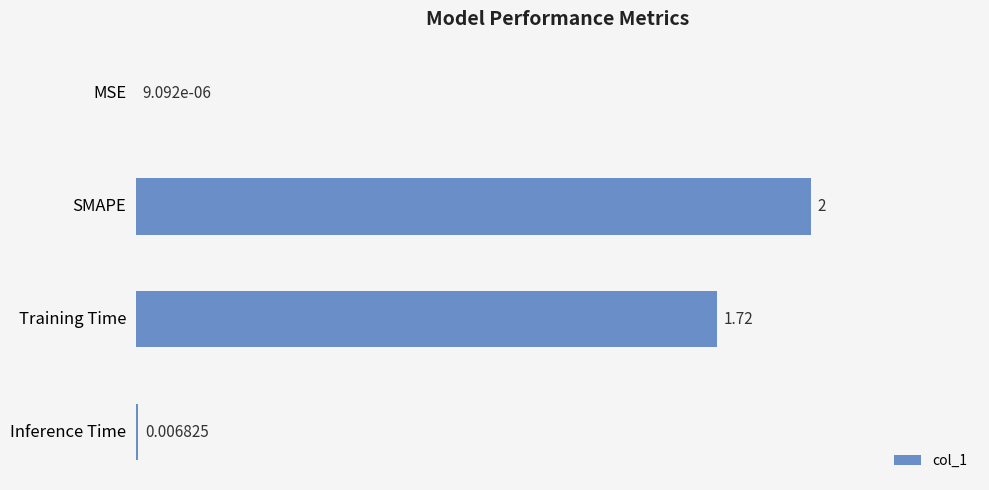

Where is the data nearest to the value 1?

Training Time